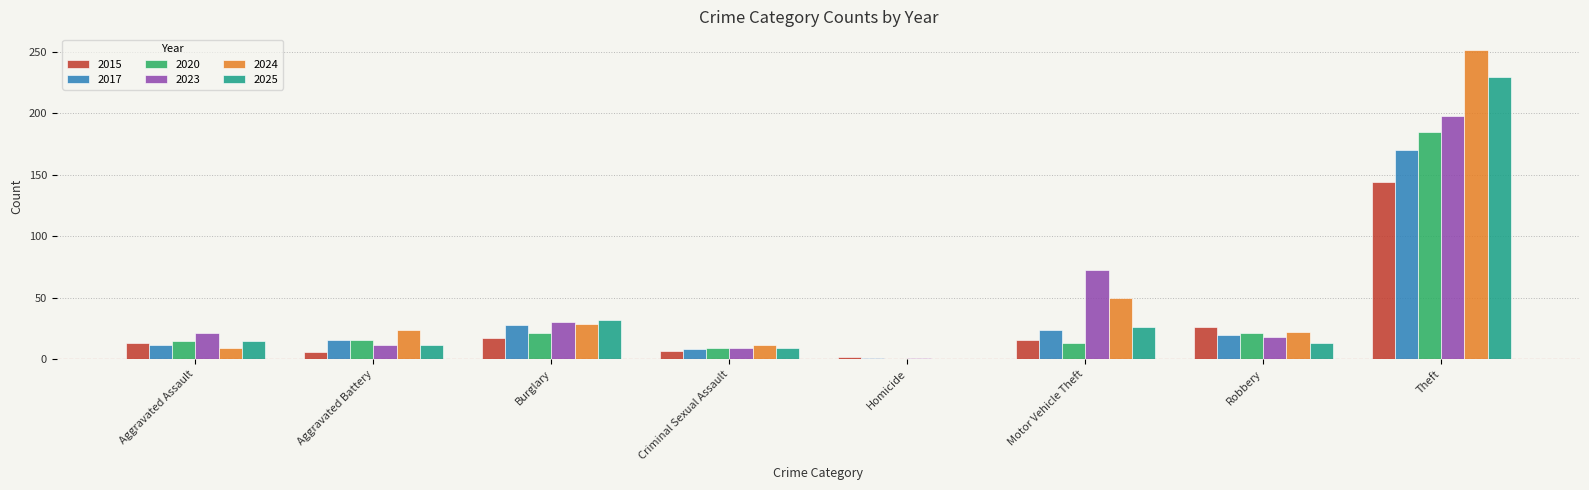

How many data points does each series have?

8